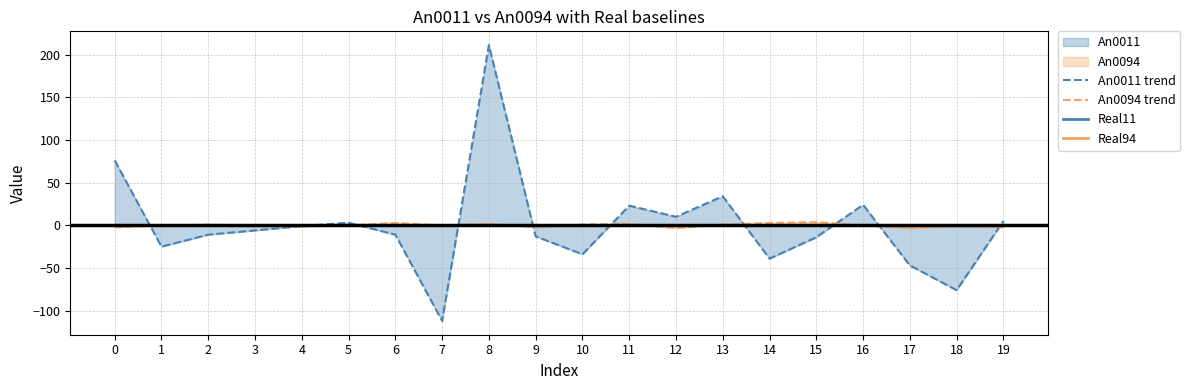

How many lines are shown in the chart?

4